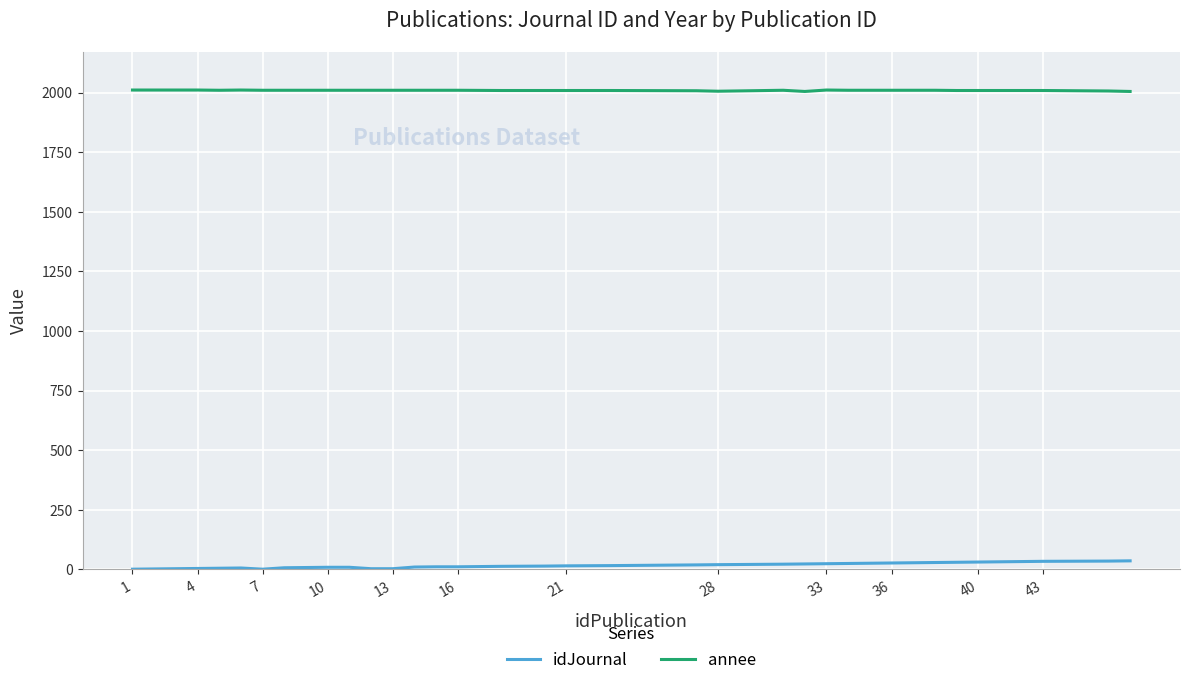

What is the highest value of the annee series?

2011